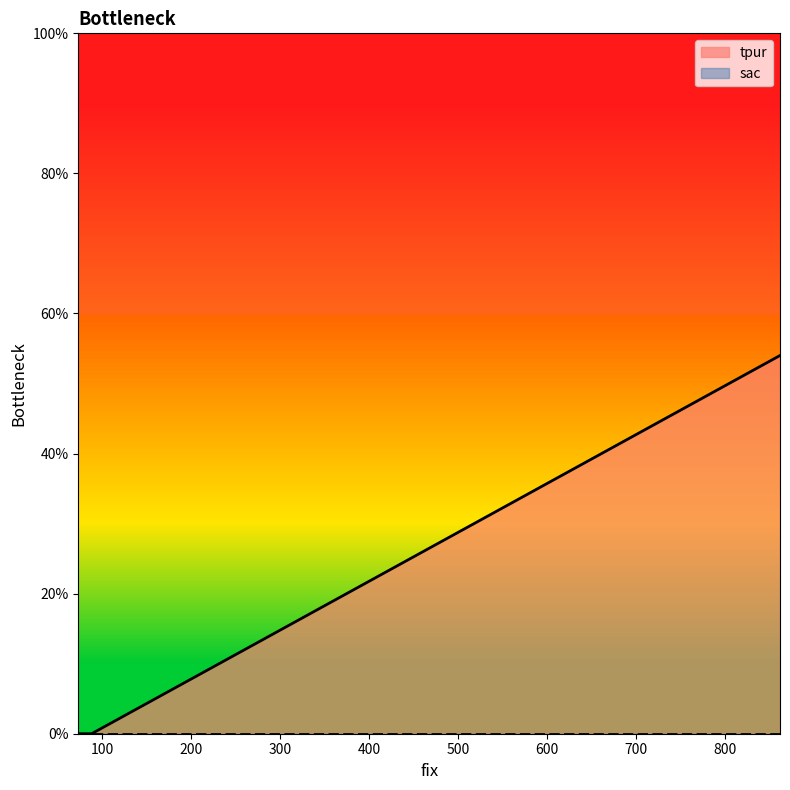

The value at 73 is -22. True or false?

False